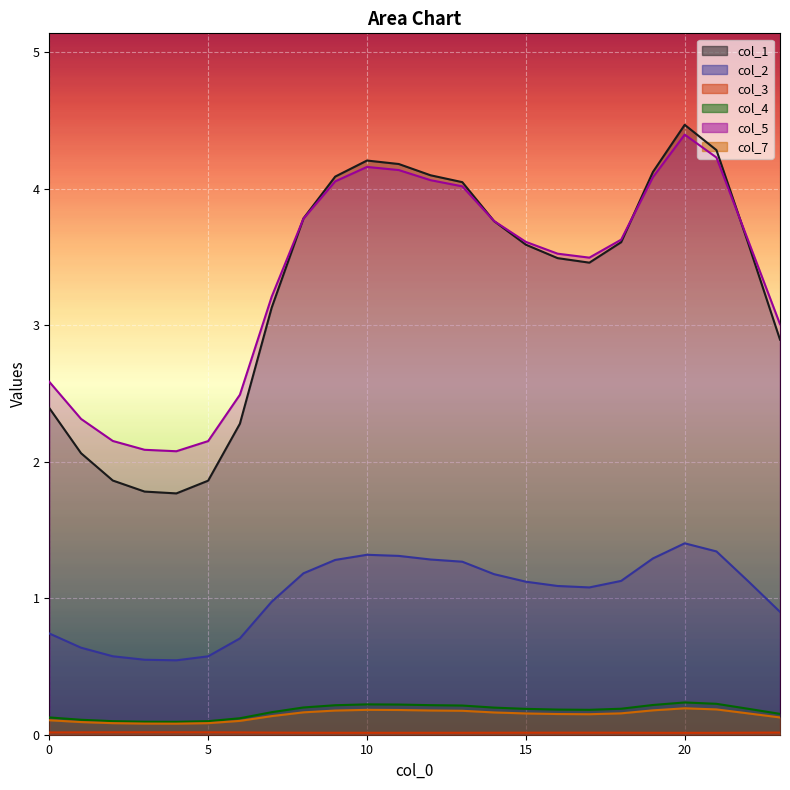

How many data points does each series have?

24